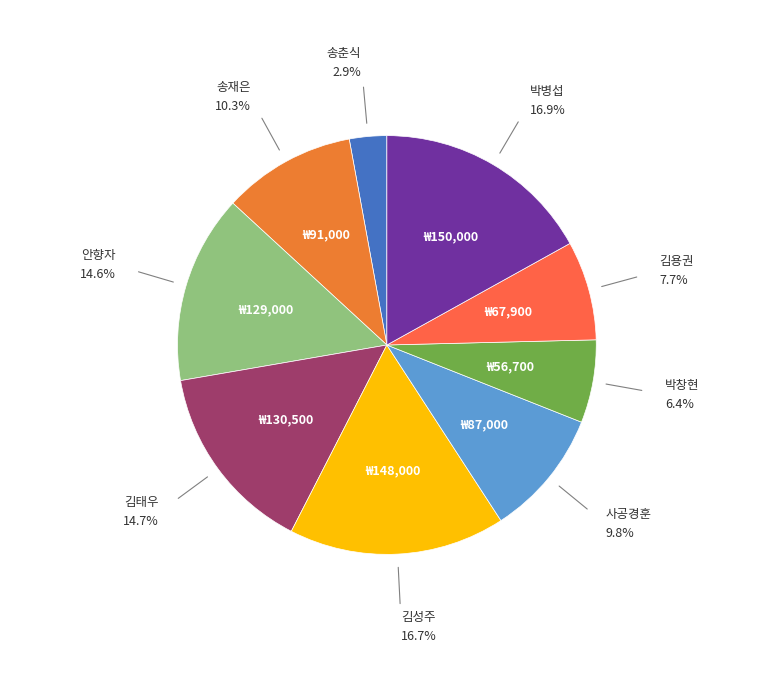

How many segments does this pie chart have?

9